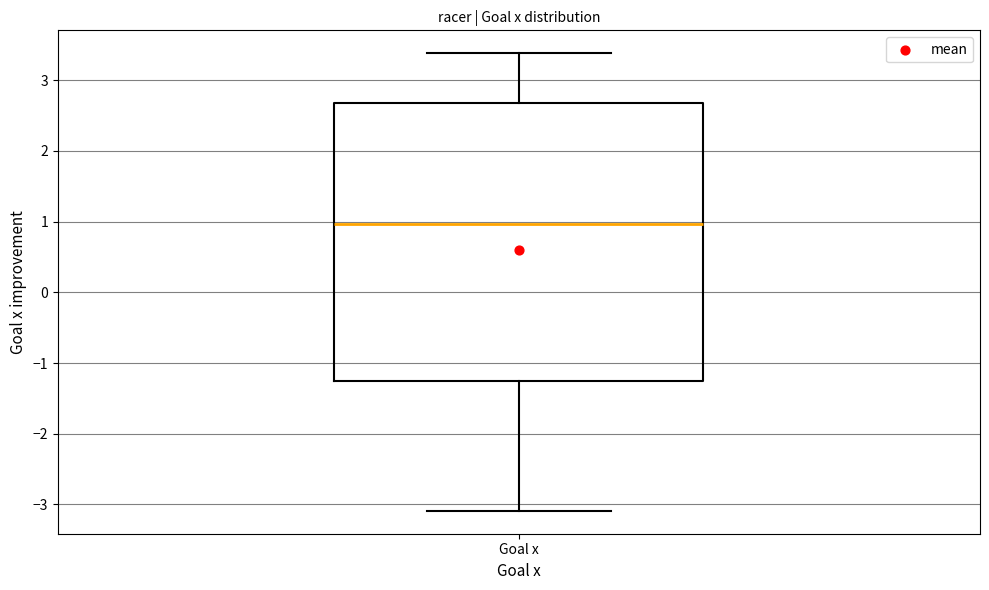

Where does the median line of the box for Goal x sit on the y-axis? The values are not printed on the chart, so give them approximately, as read against the axis.

1.0